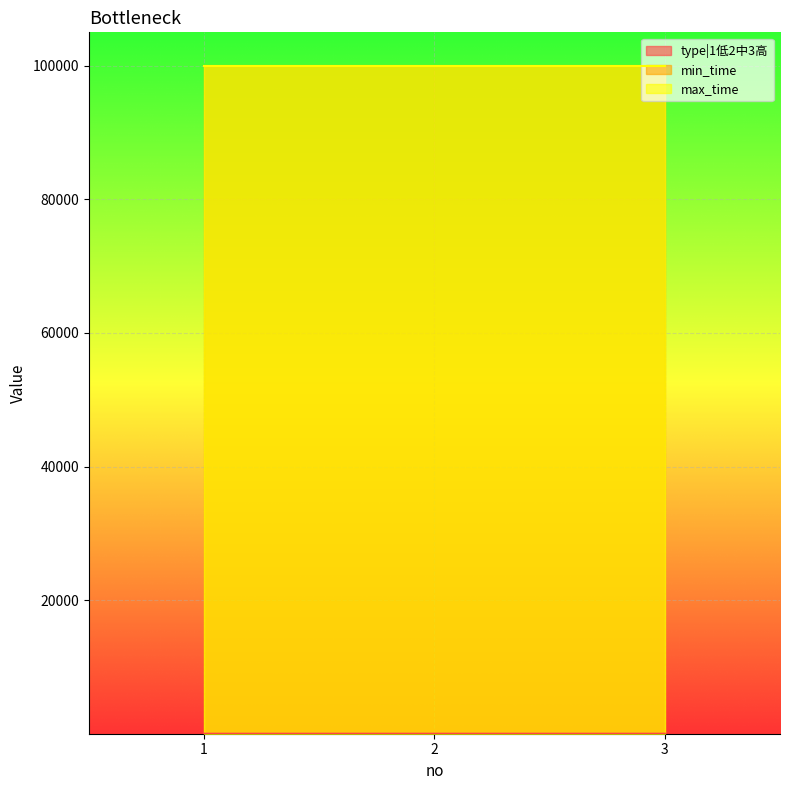

The min_time series shows 164247 at 2. True or false?

False